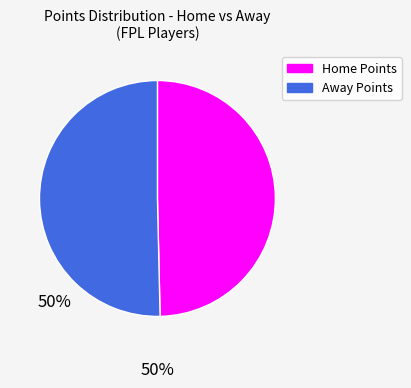

Is there any slice that represents more than half of the pie?

Yes